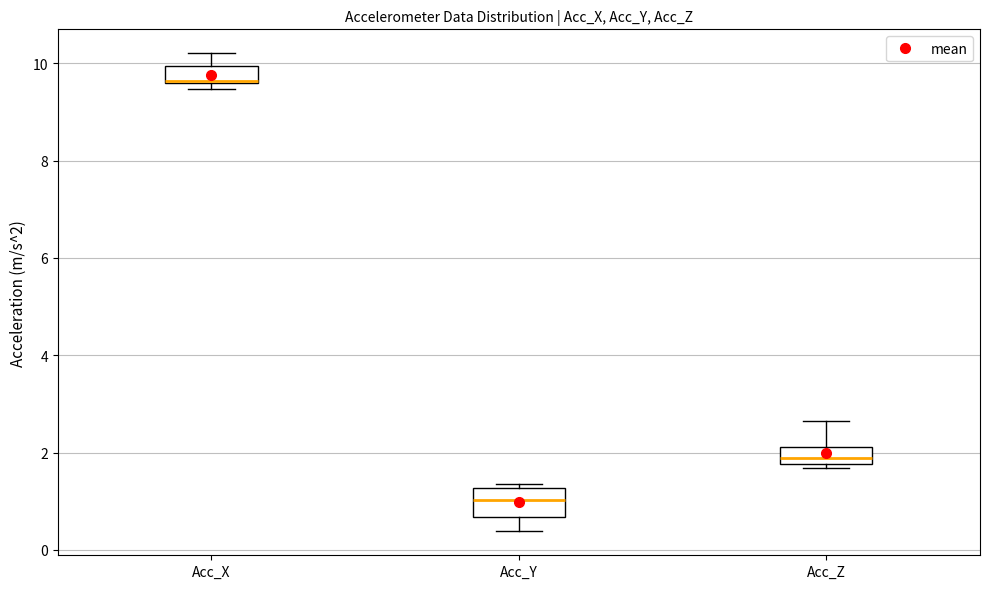

Where is the upper edge of the box for Acc_Y on the y-axis? The values are not printed on the chart, so give them approximately, as read against the axis.

1.2